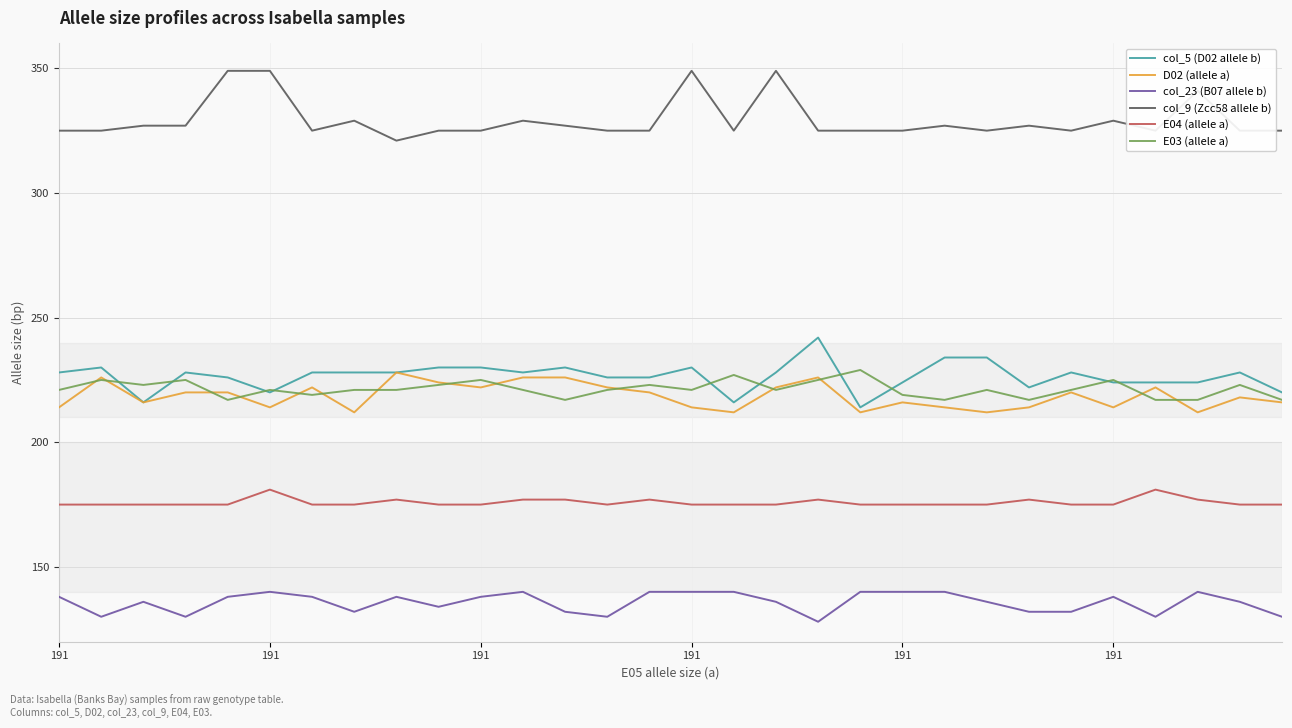

What is the smallest value displayed?

128